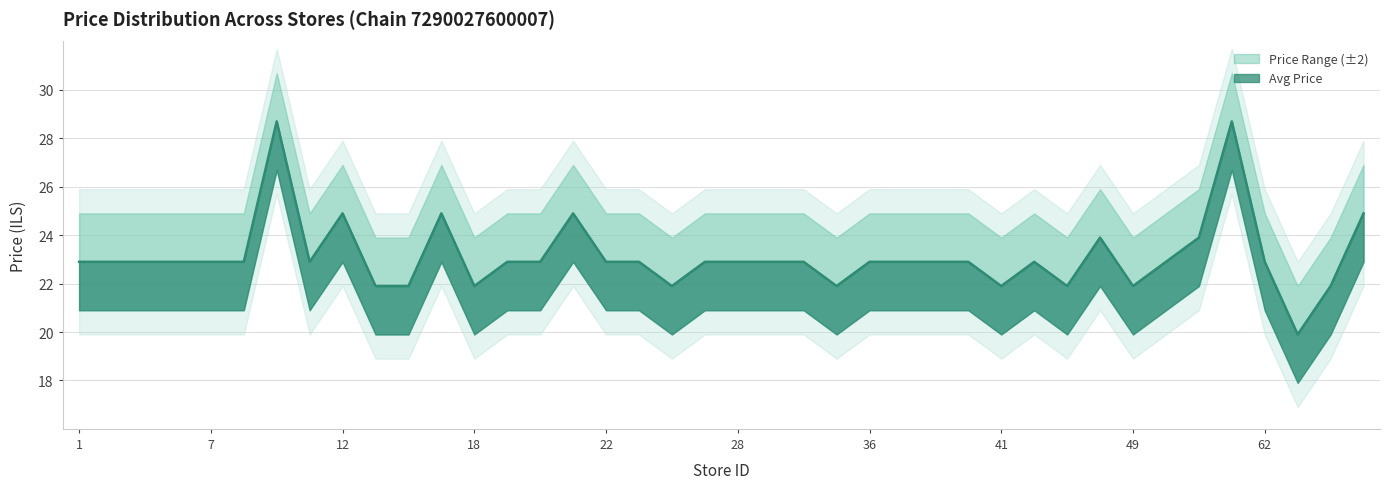

Reading right to left, what are all the values shown in this chart?

avg_price: 24.9	21.9	19.9	22.9	28.7	23.9	22.9	21.9	23.9	21.9	22.9	21.9	22.9	22.9	22.9	22.9	21.9	22.9	22.9	22.9	22.9	21.9	22.9	22.9	24.9	22.9	22.9	21.9	24.9	21.9	21.9	24.9	22.9	28.7	22.9	22.9	22.9	22.9	22.9	22.9
upper_price: 26.9	23.9	21.9	24.9	30.7	25.9	24.9	23.9	25.9	23.9	24.9	23.9	24.9	24.9	24.9	24.9	23.9	24.9	24.9	24.9	24.9	23.9	24.9	24.9	26.9	24.9	24.9	23.9	26.9	23.9	23.9	26.9	24.9	30.7	24.9	24.9	24.9	24.9	24.9	24.9
lower_price: 22.9	19.9	17.9	20.9	26.7	21.9	20.9	19.9	21.9	19.9	20.9	19.9	20.9	20.9	20.9	20.9	19.9	20.9	20.9	20.9	20.9	19.9	20.9	20.9	22.9	20.9	20.9	19.9	22.9	19.9	19.9	22.9	20.9	26.7	20.9	20.9	20.9	20.9	20.9	20.9